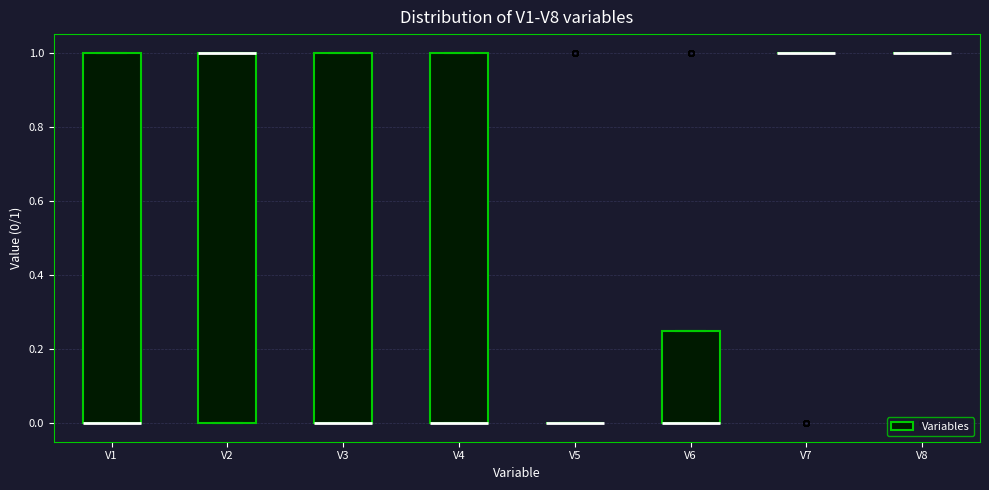

Reading left to right, read every box against the y-axis: the position of its median line, the range the box covers, and the ends of its whiskers. The values are not printed on the chart, so give them approximately, as read against the axis.

V1: median 0.00 (drawn on the box's lower edge), box 0.00 to 1.00, whiskers 0.00 to 1.00
V2: median 1.00 (drawn on the box's upper edge), box 0.00 to 1.00, whiskers 0.00 to 1.00
V3: median 0.00 (drawn on the box's lower edge), box 0.00 to 1.00, whiskers 0.00 to 1.00
V4: median 0.00 (drawn on the box's lower edge), box 0.00 to 1.00, whiskers 0.00 to 1.00
V5: box collapsed to a line at 0.00, whiskers 0.00 to 0.00
V6: median 0.00 (drawn on the box's lower edge), box 0.00 to 0.26, whiskers 0.00 to 0.26
V7: box collapsed to a line at 1.00, whiskers 1.00 to 1.00
V8: box collapsed to a line at 1.00, whiskers 1.00 to 1.00